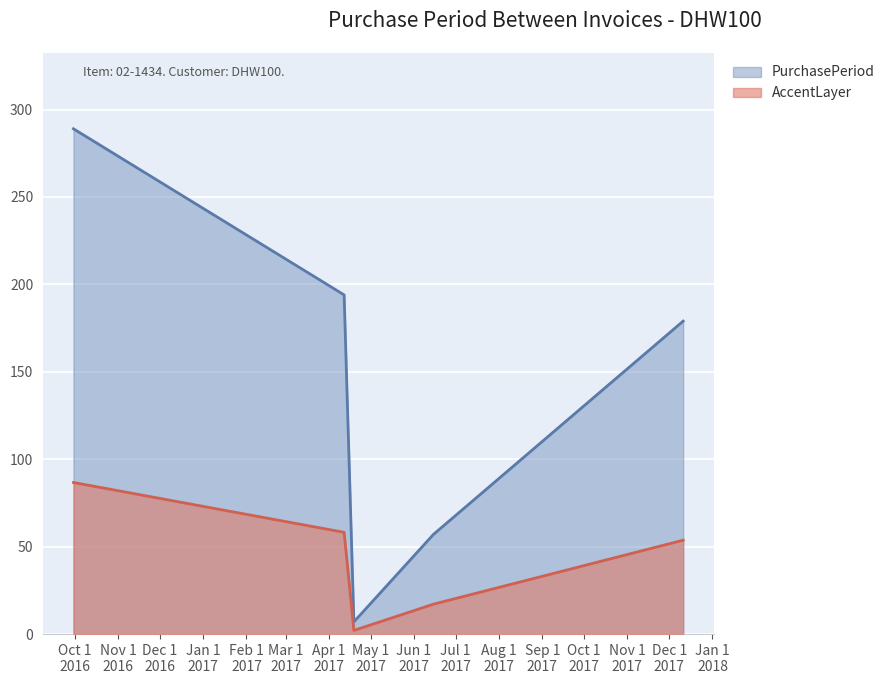

Which series has the largest total across all categories?

PurchasePeriod